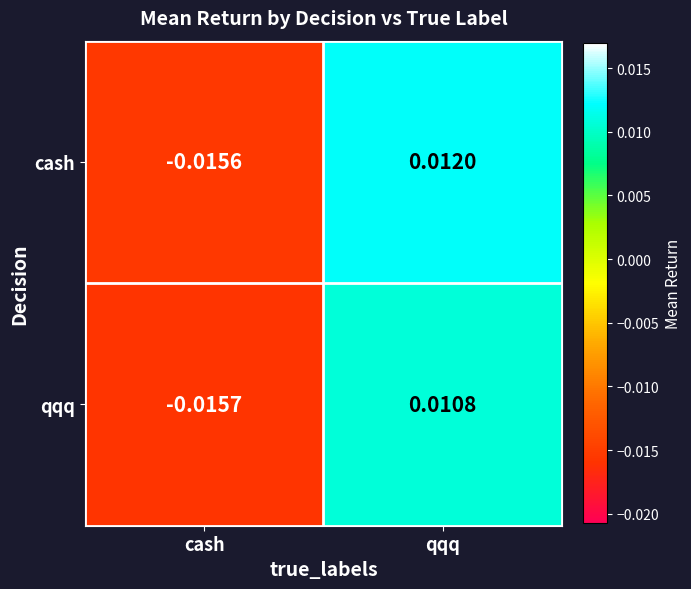

Which category has the lowest value across all series?

cash